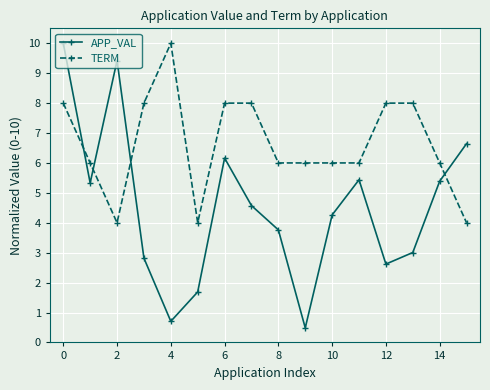

At how many categories does at least one series exceed 7?

8